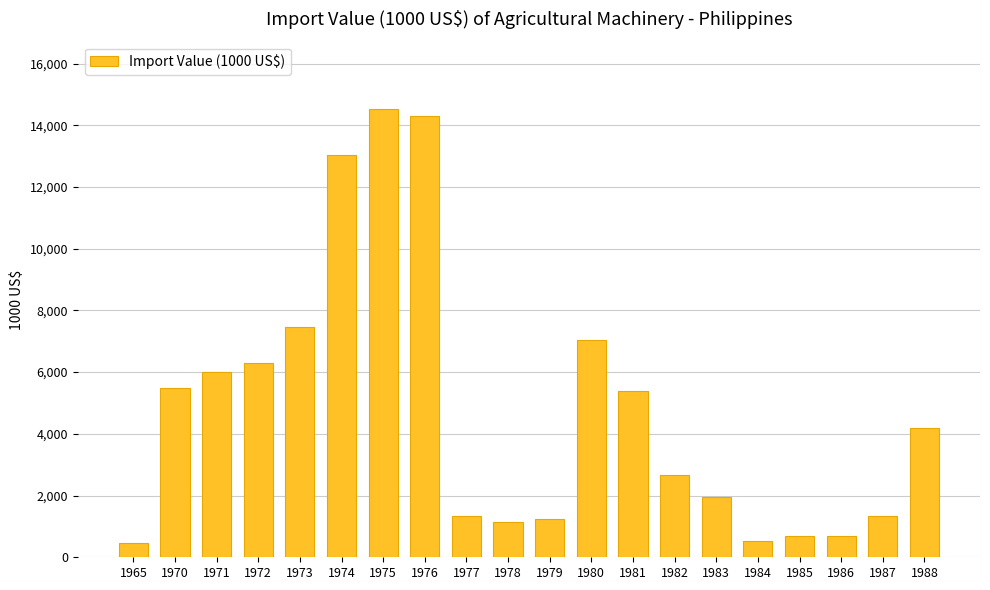

At which category does the chart reach its peak across all series?

1975